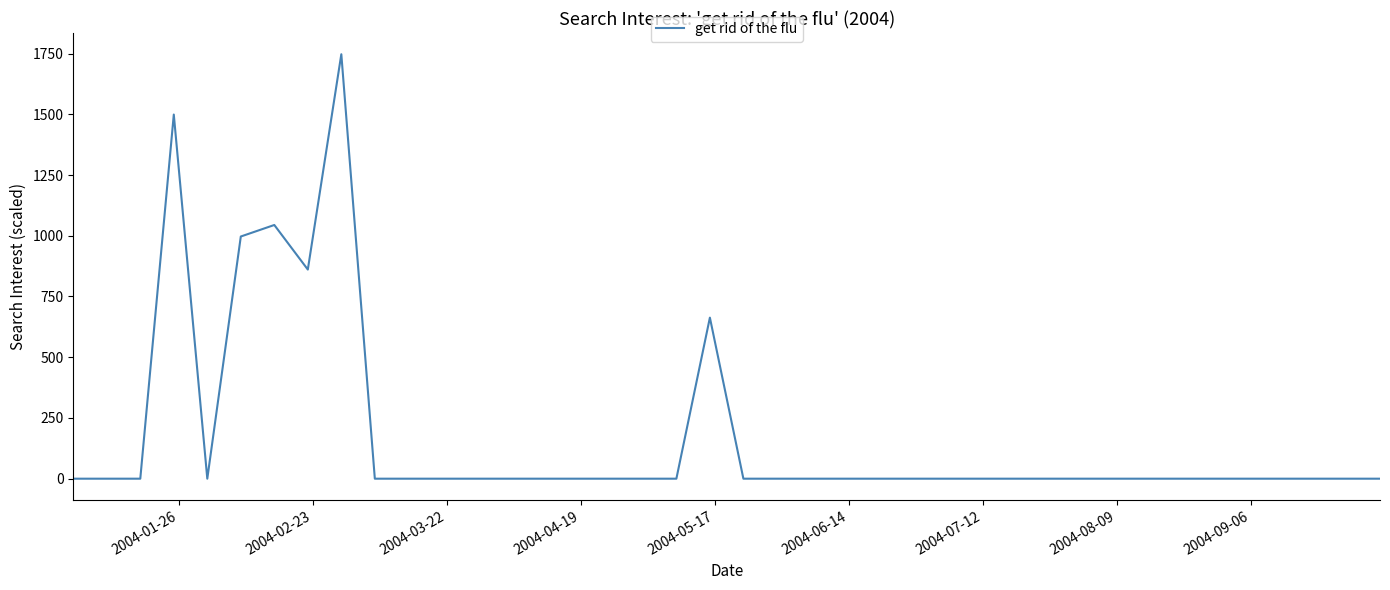

What is the difference between the second highest and minimum values?

1499.0